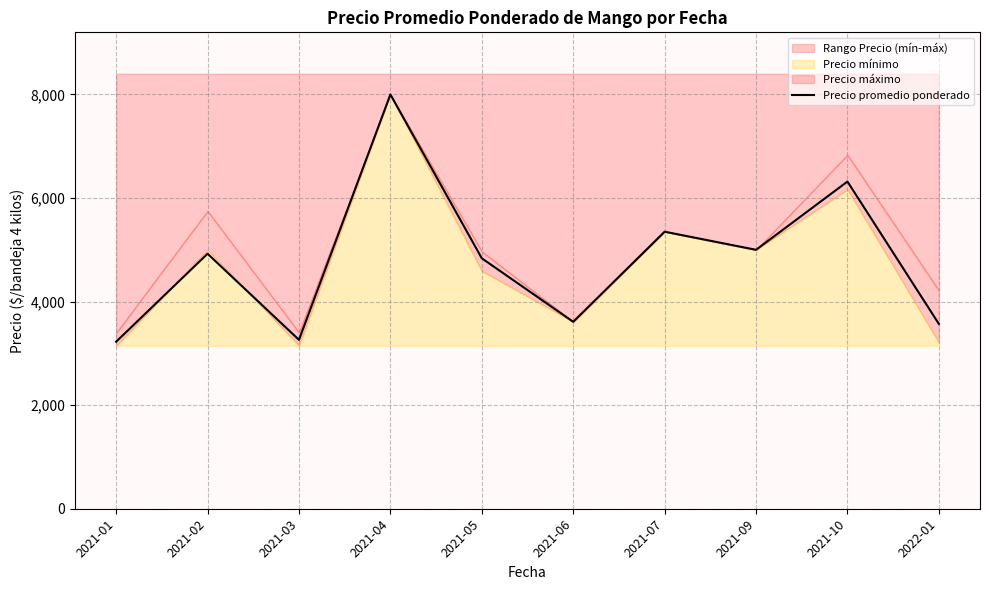

What is the value of the 9th point from the left?

6318.3